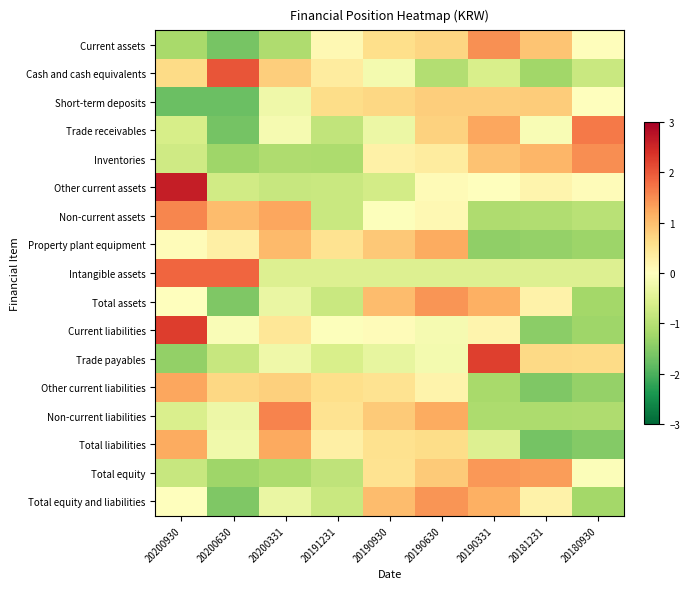

What is the difference between the highest and lowest values at 20180930?

3.2